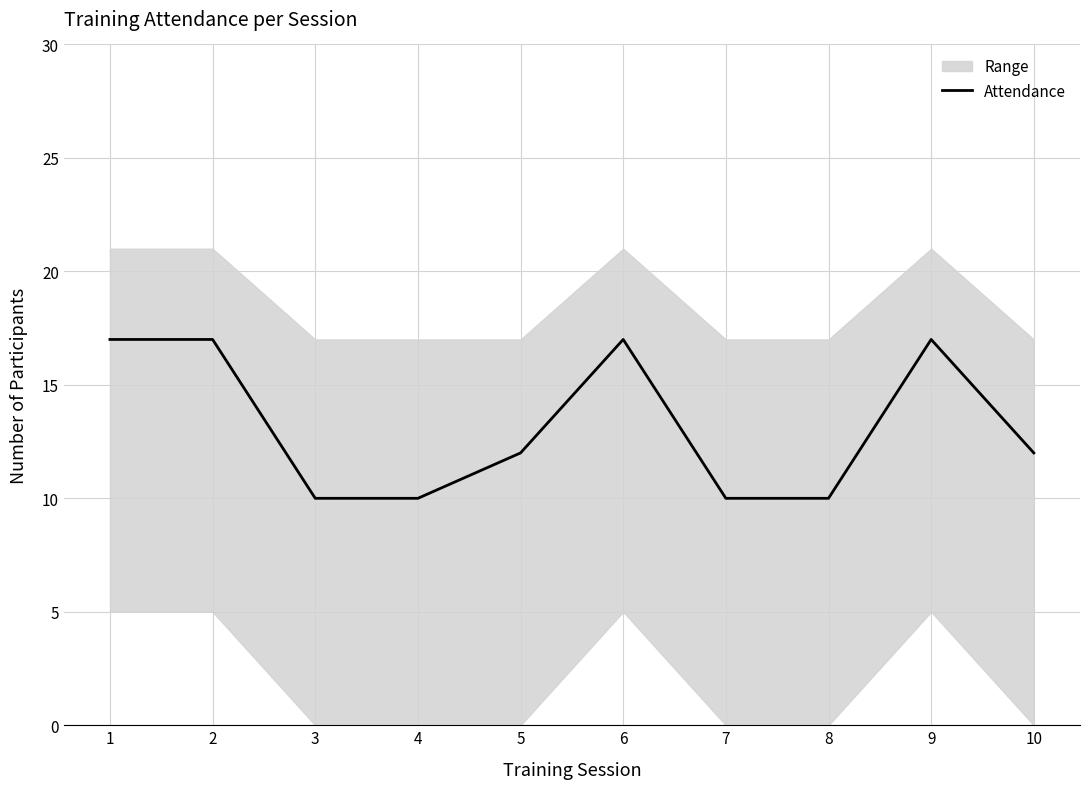

What is the change in value from 7 to 9?

+7